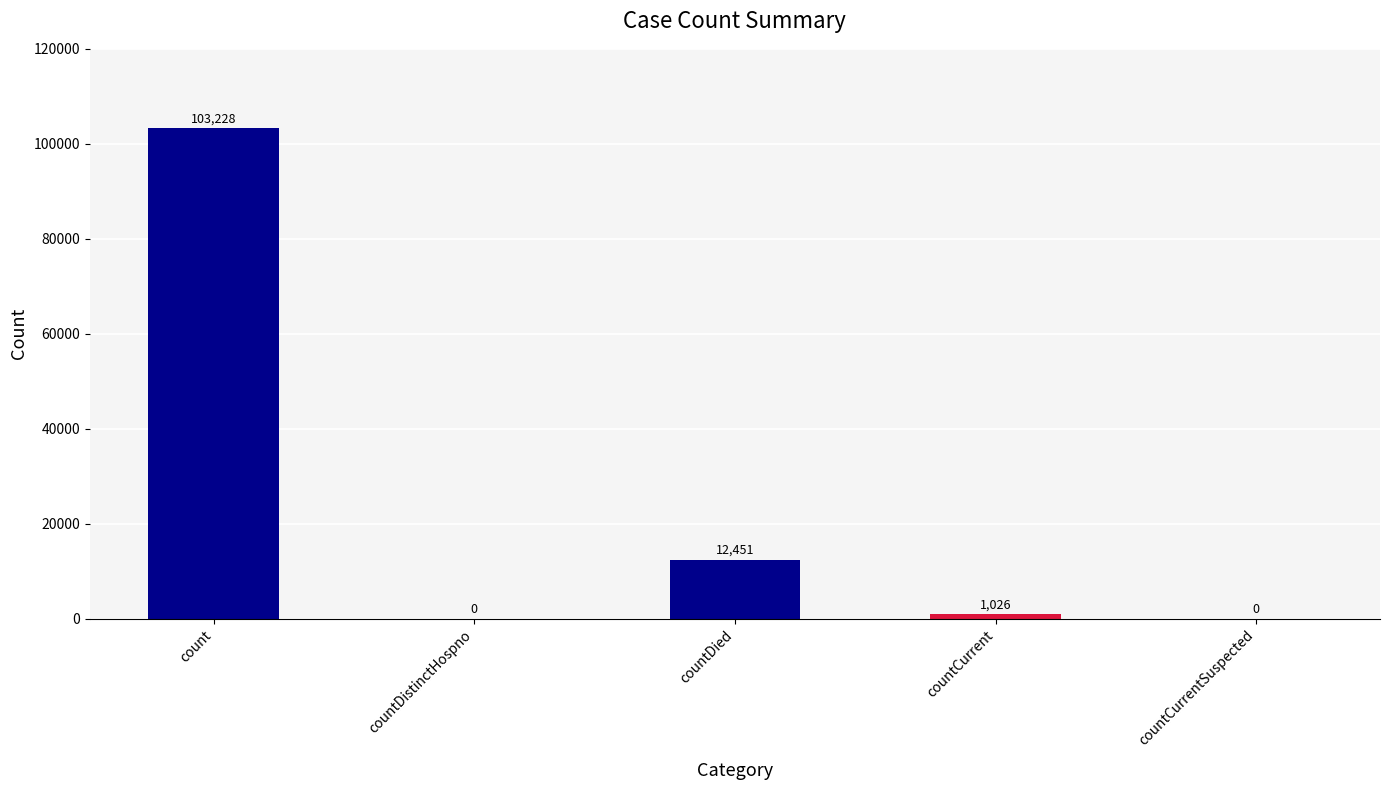

At which label does the data first exceed 1026?

count